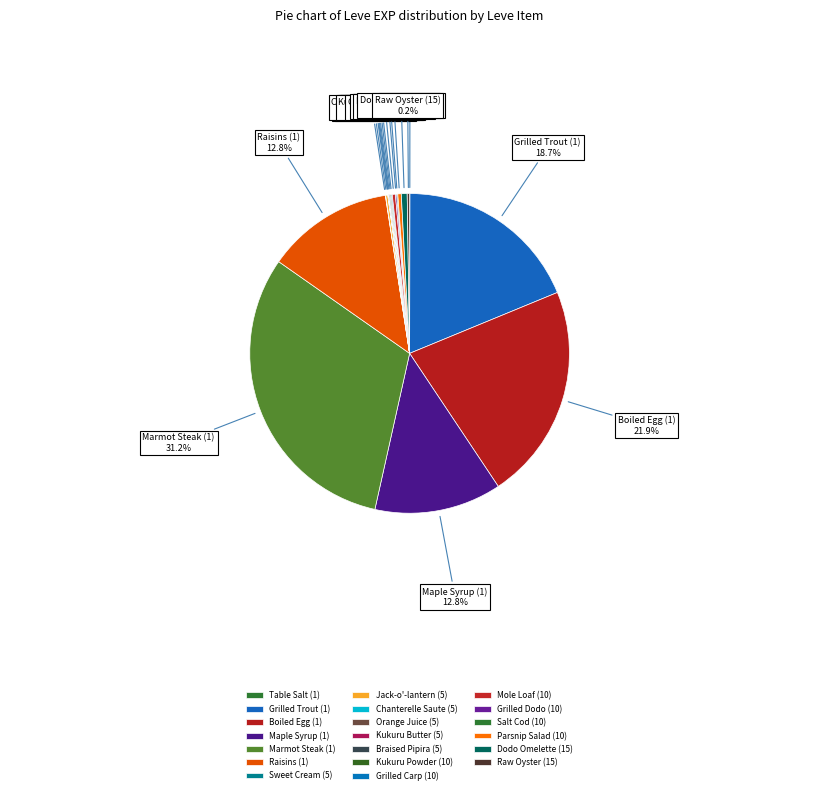

Does any single category account for the majority?

No